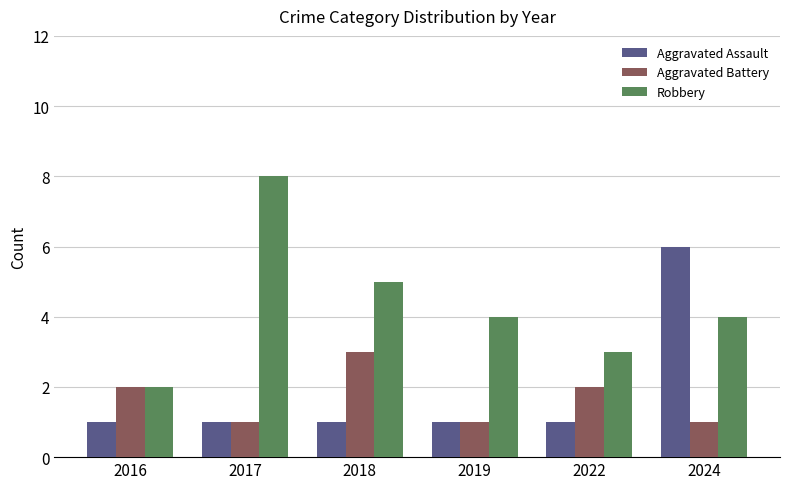

At which category is the sum across all series the highest?

2024